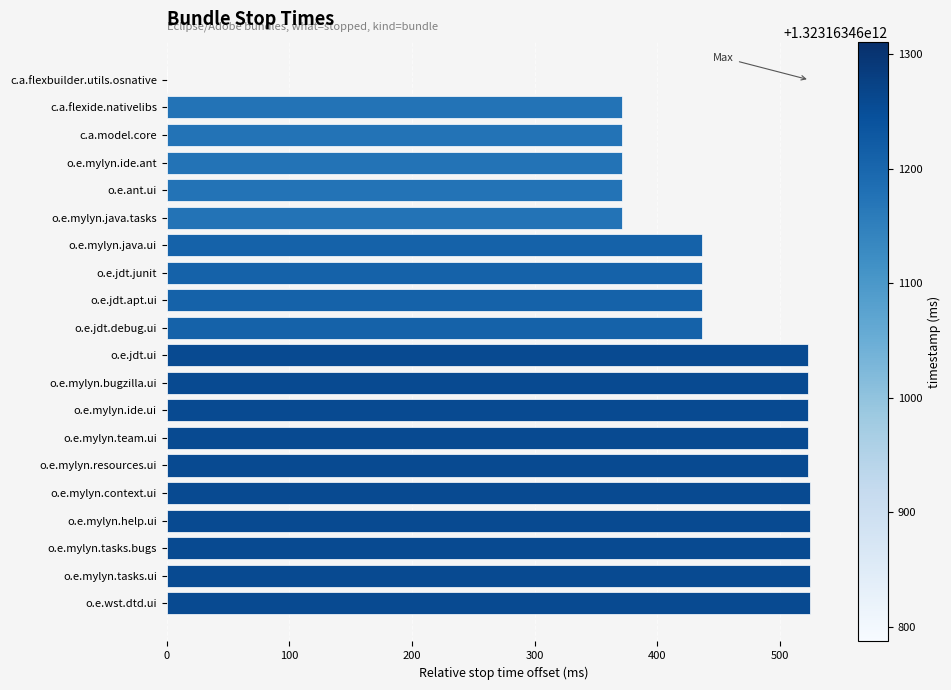

What is the change in value from o.e.jdt.apt.ui to o.e.mylyn.help.ui?

+88